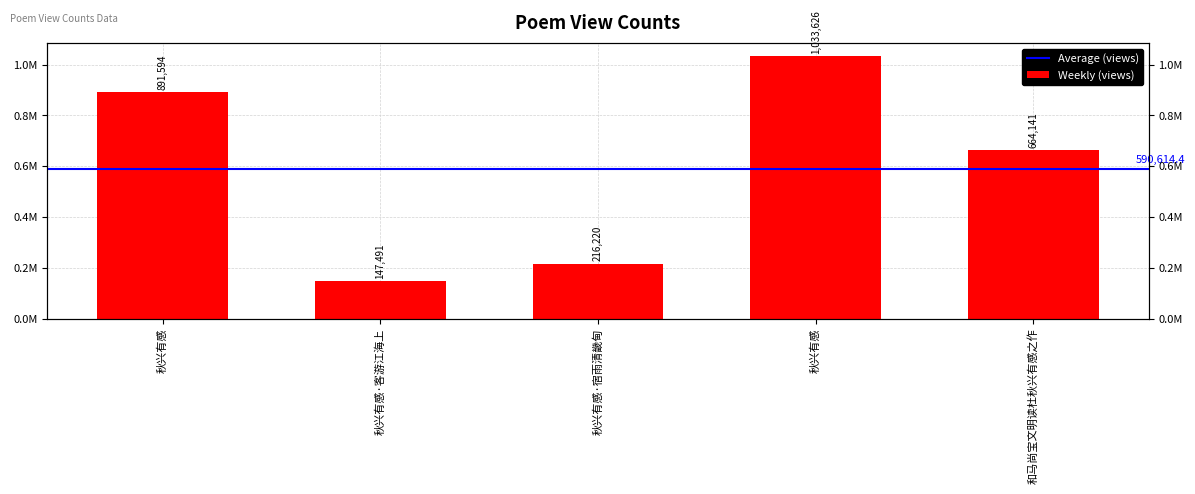

True or false: the data shows 147491 at 秋兴有感·客游江海上.

True